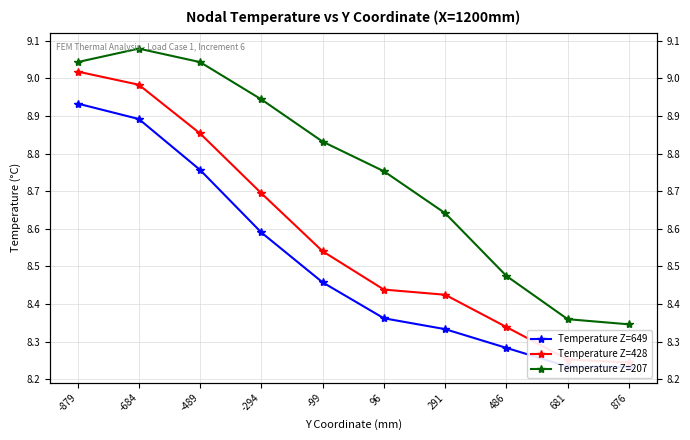

What is the maximum value for Temperature Z=649?

8.9